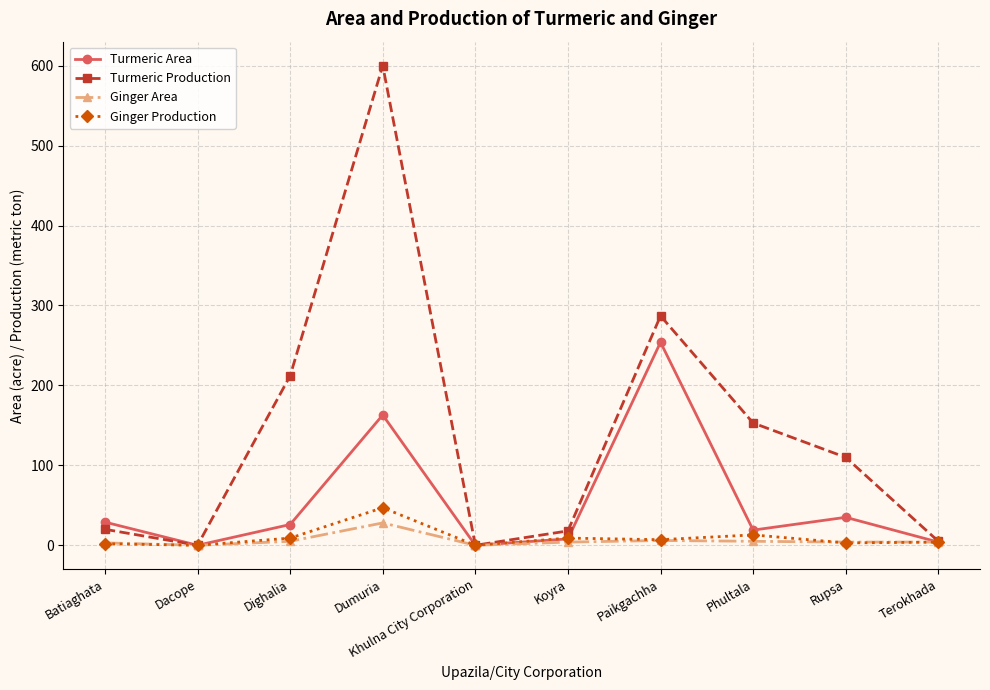

Between Khulna City Corporation and Paikgachha, which series saw the biggest shift?

Turmeric Production